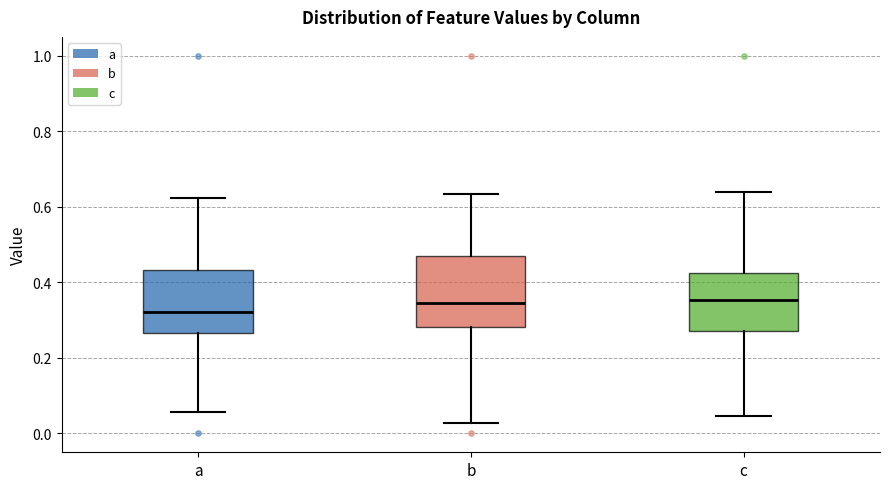

Where does the lower whisker of the box for a end on the y-axis? The values are not printed on the chart, so give them approximately, as read against the axis.

0.06